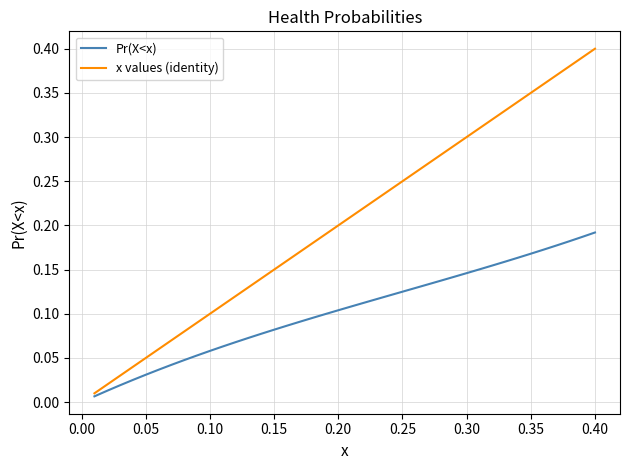

Rank the series by their maximum value, from lowest to highest.

Pr(X<x), x values (identity)